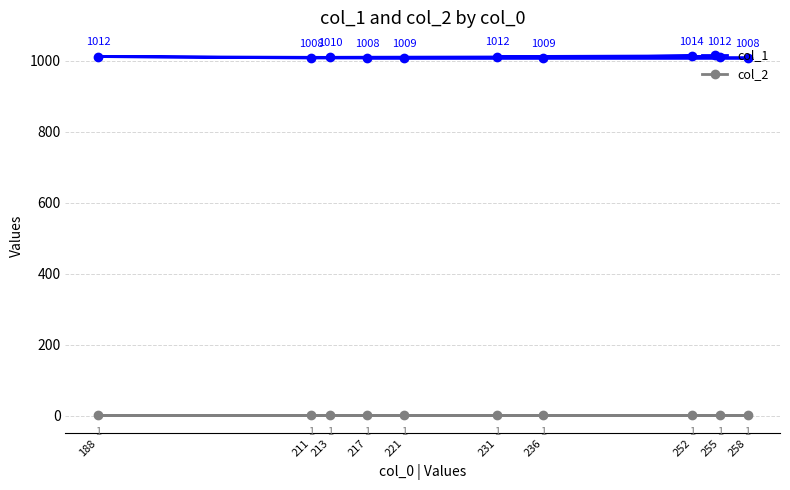

At which label is col_2 closest to 1?

217